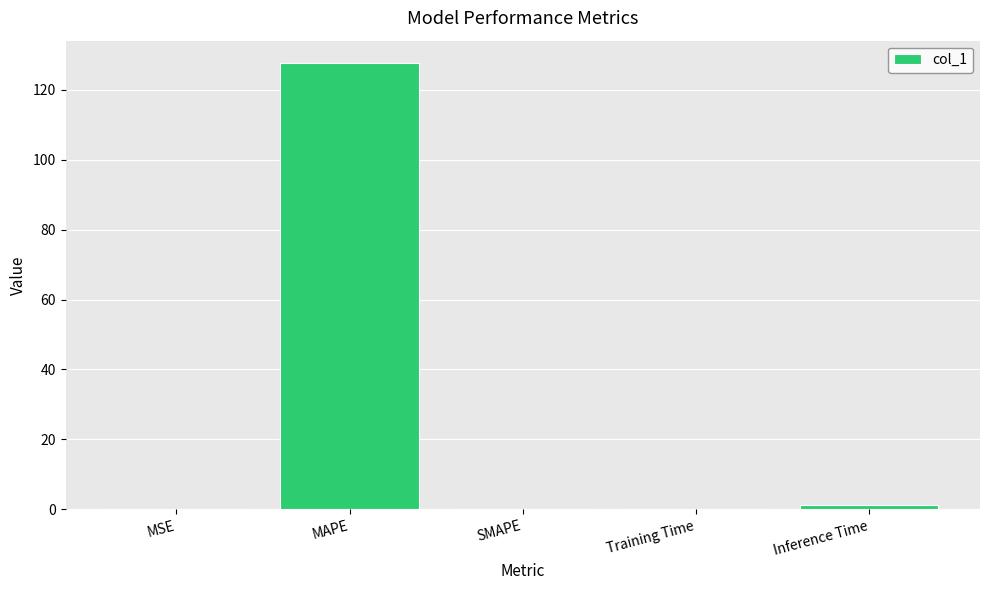

What is the change in value from MAPE to SMAPE?

-127.7